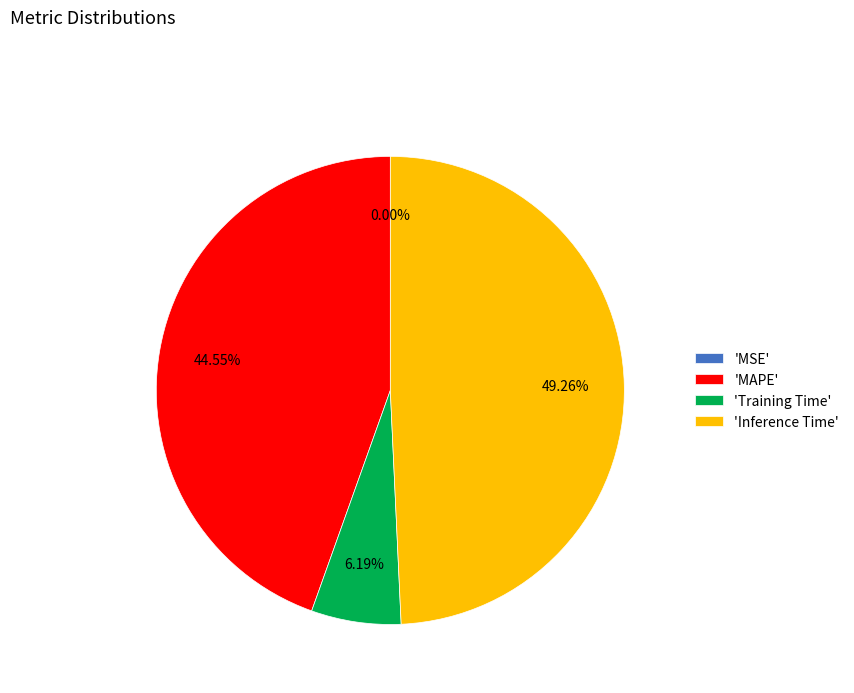

Does any single category account for the majority?

No